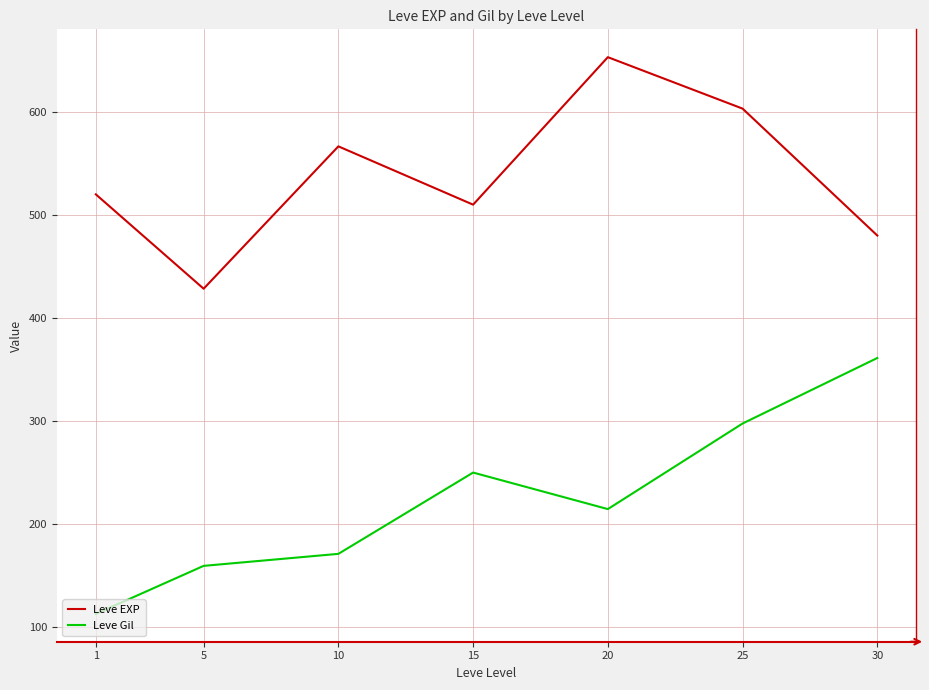

At which category is the sum across all series the highest?

25